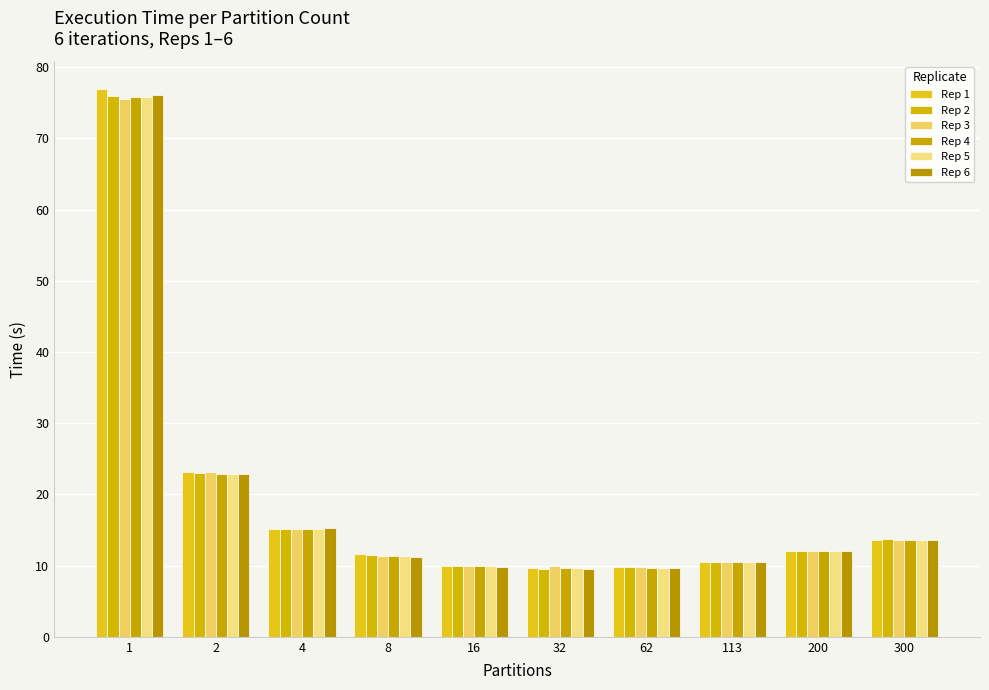

How many bars are there in total?

60